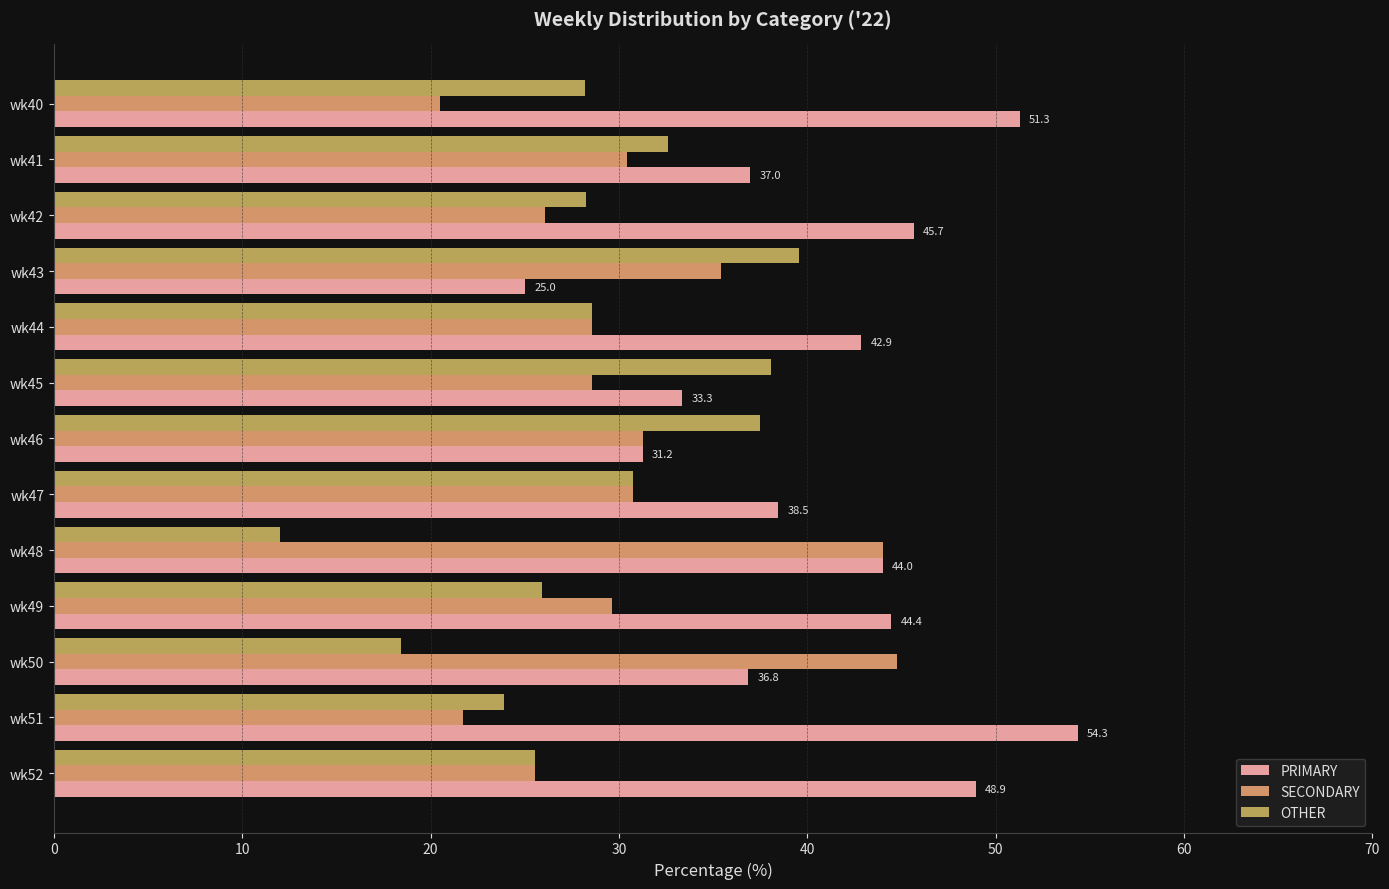

Which series has the largest total across all categories?

PRIMARY